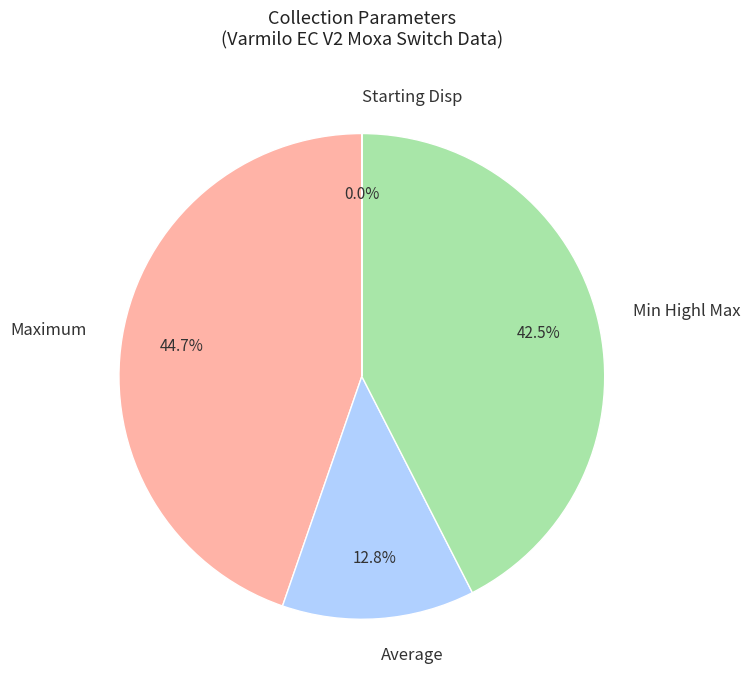

What is the largest slice in the pie chart?

Maximum